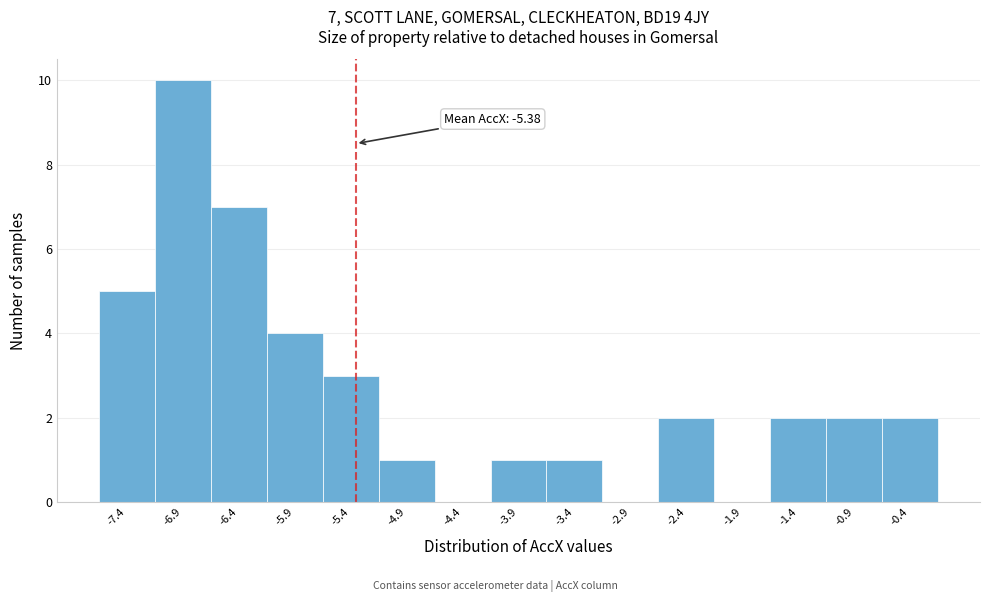

Which range on the x-axis has the tallest bar?

-7.2 to -6.7